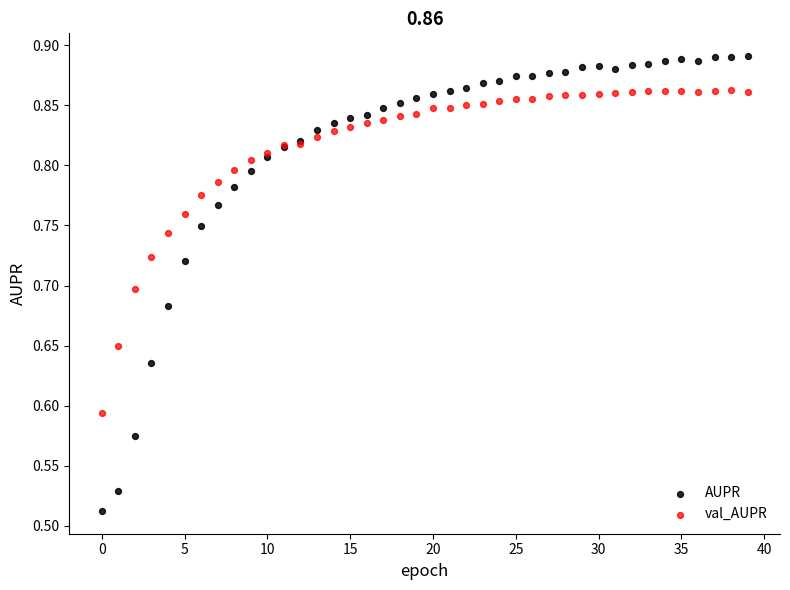

Which series has the largest Y range (max minus min)?

AUPR